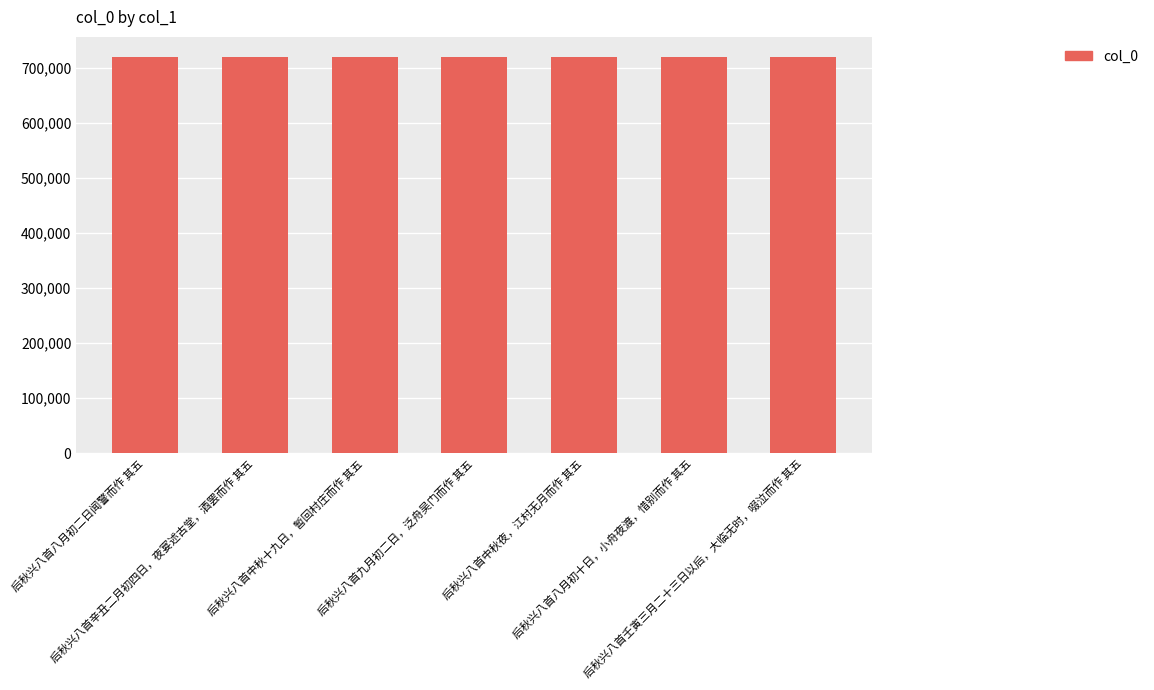

Where does the data first go above 719825?

后秋兴八首辛丑二月初四日，夜宴述古堂，酒罢而作 其五